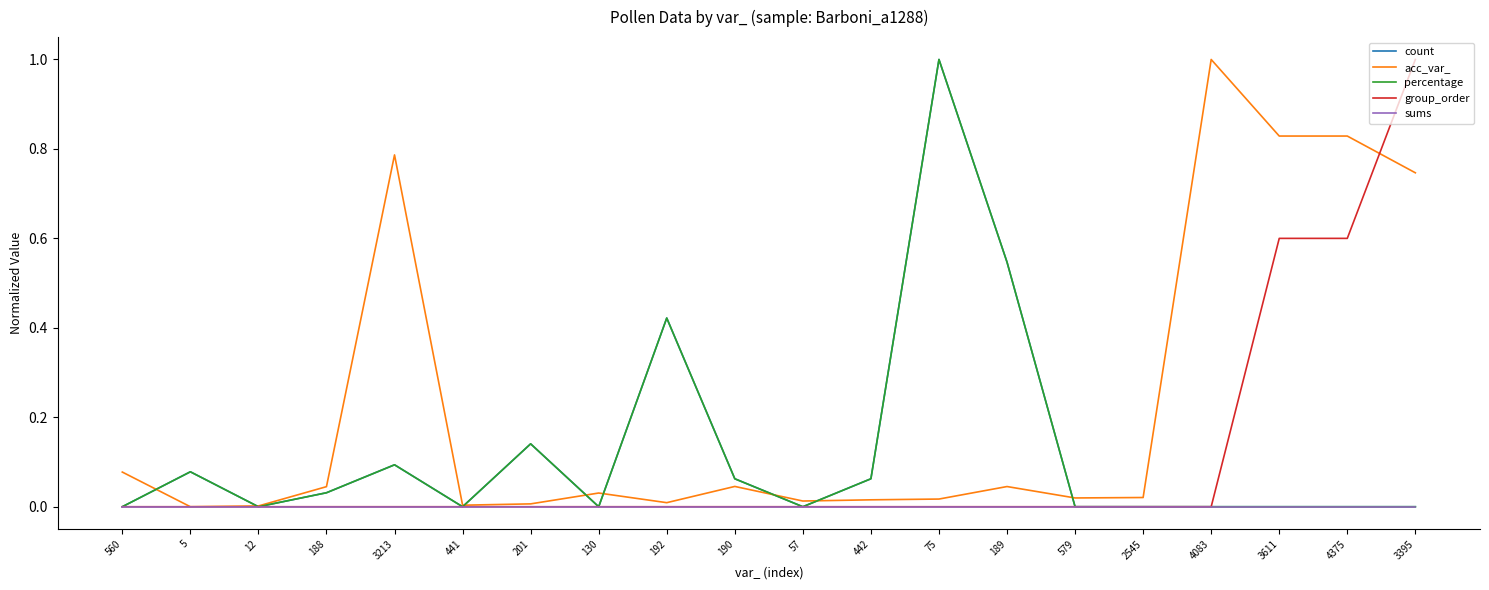

What is the spread (max minus min) of values at 75?

1.0